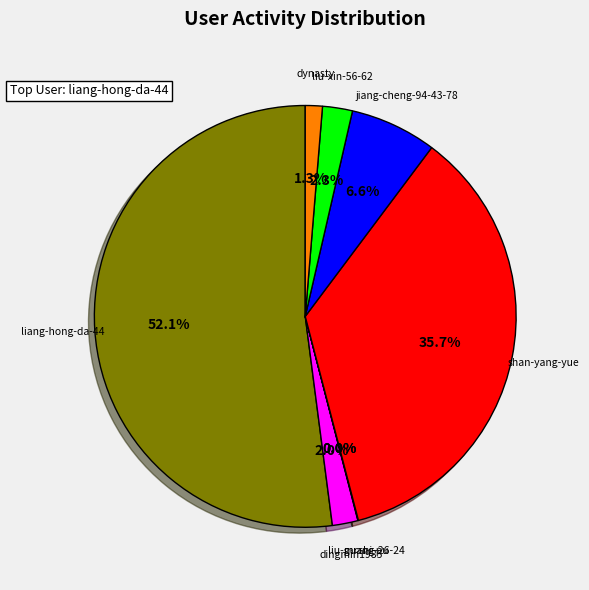

Does any single category account for the majority?

Yes